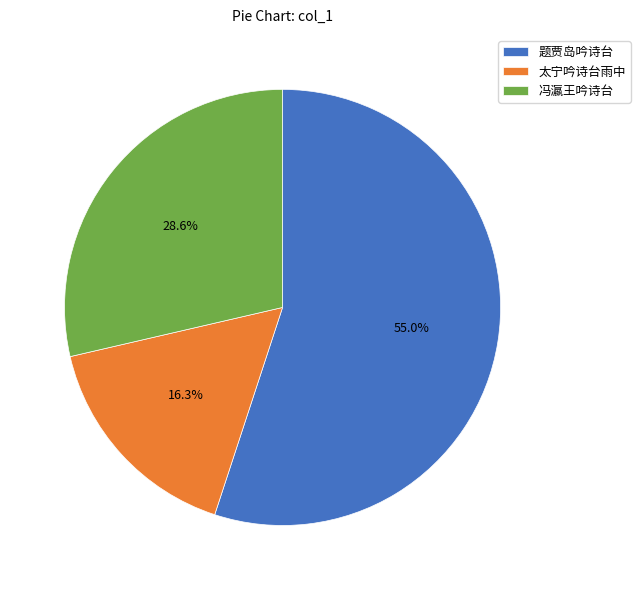

Does 题贾岛吟诗台 represent more than half of the total?

Yes